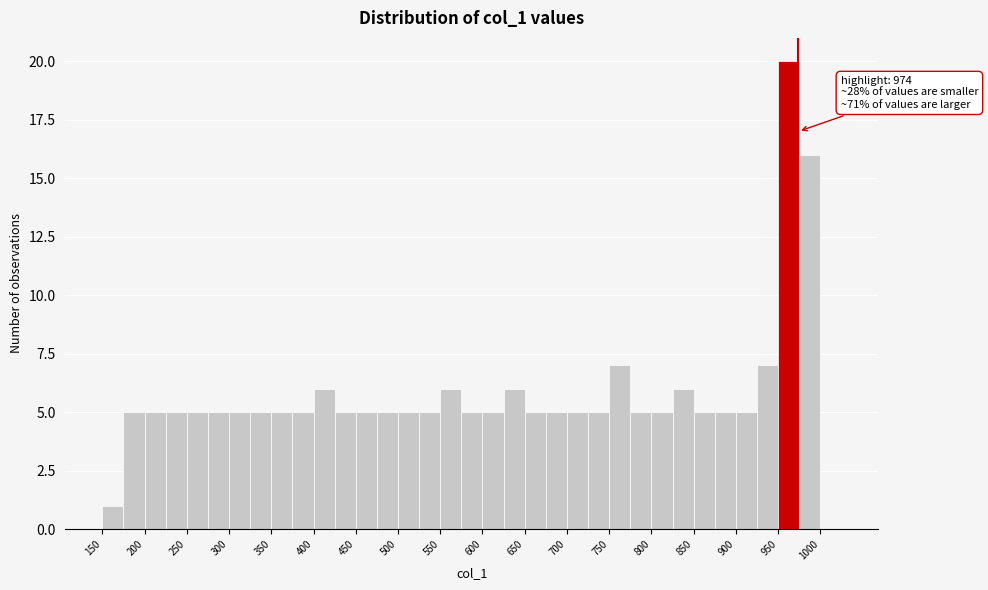

Which range on the x-axis has the tallest bar?

950 to 975